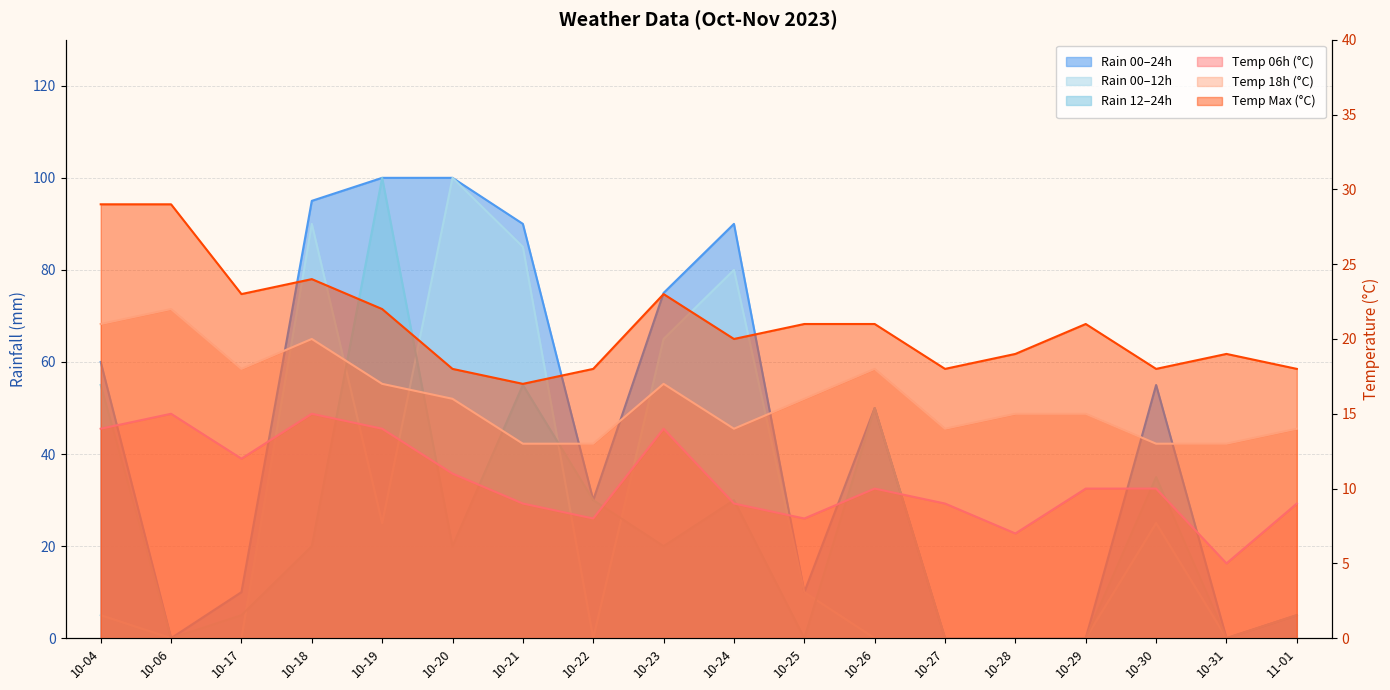

True or false: rain_12-24 has a value of 55 at 10-21.

True